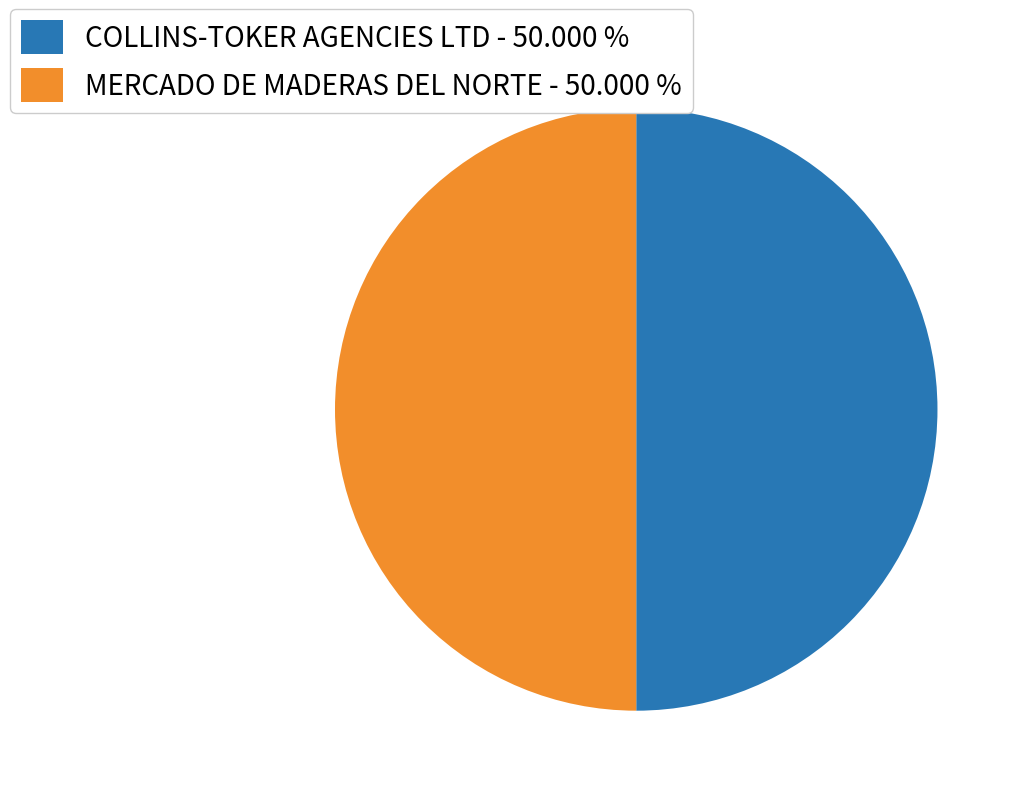

What is the ratio of the value at MERCADO DE MADERAS DEL NORTE - 50.000 % to the value at COLLINS-TOKER AGENCIES LTD - 50.000 %?

1.0